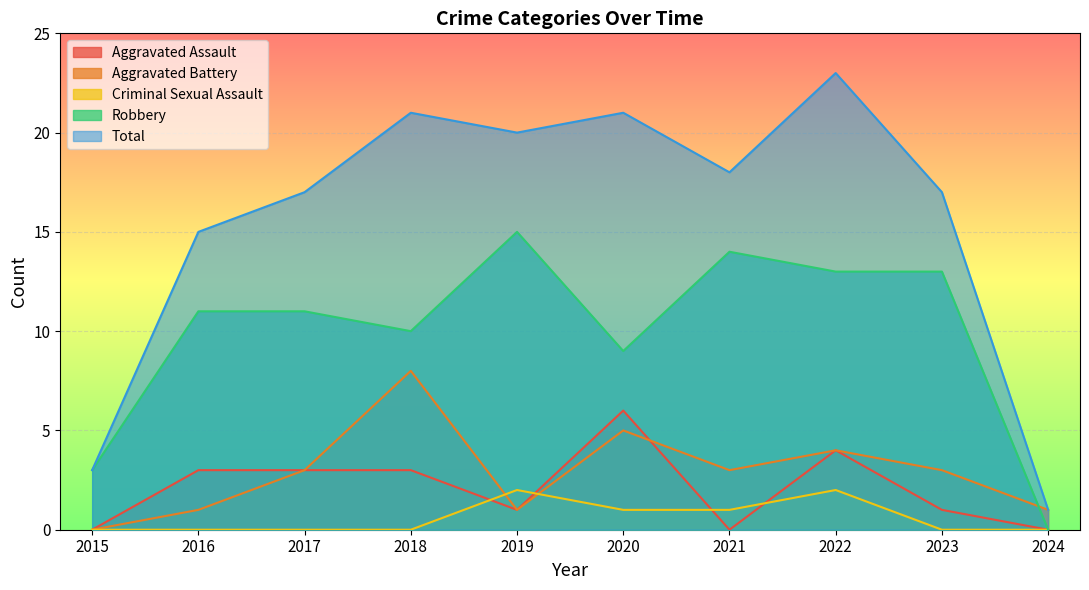

At which category does Aggravated Assault reach its first local valley?

2019